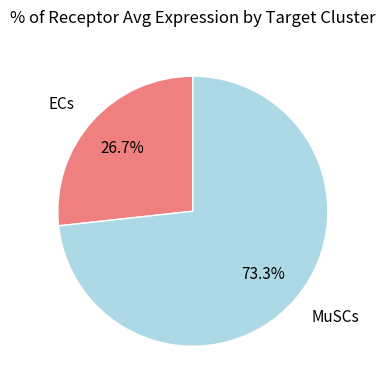

Is MuSCs the majority of the pie?

Yes